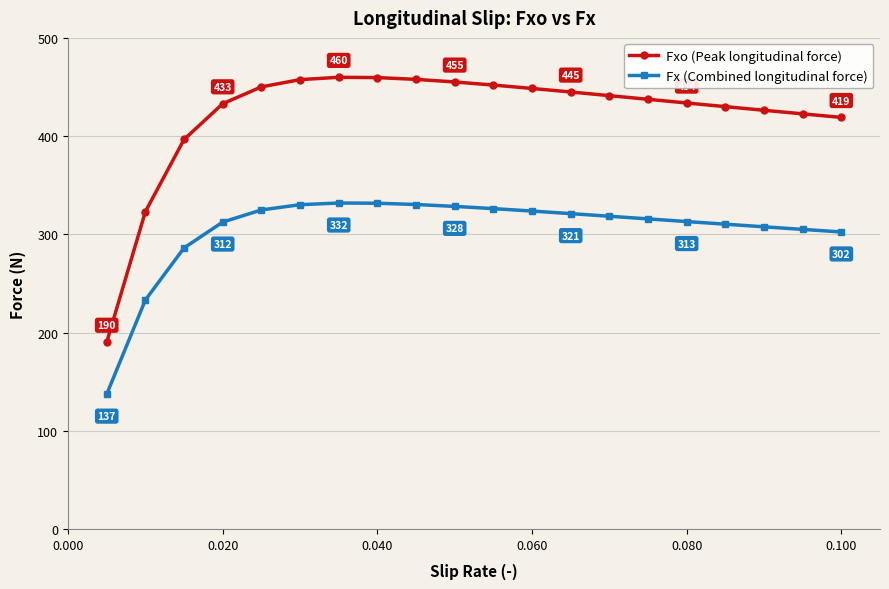

What is the value of the Fxo (Peak longitudinal force) point at the 10th from the left?

455.1